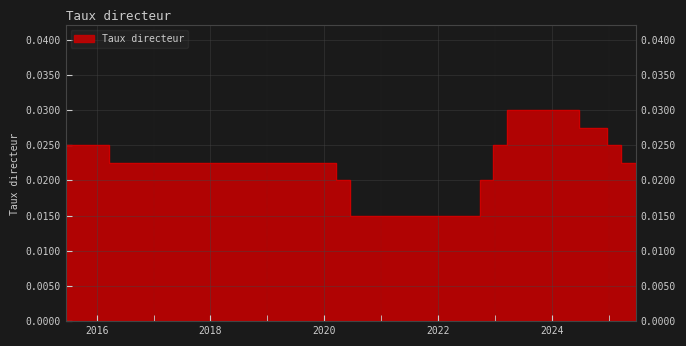

True or false: the data has more than 0 interior local peaks.

False